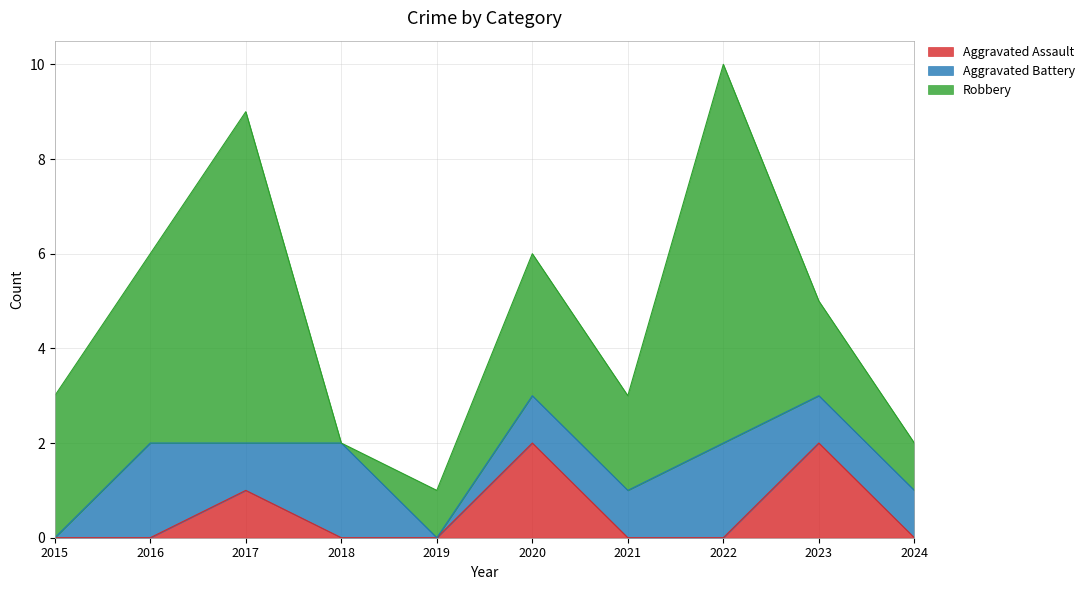

Does the chart have visible grid lines?

Yes